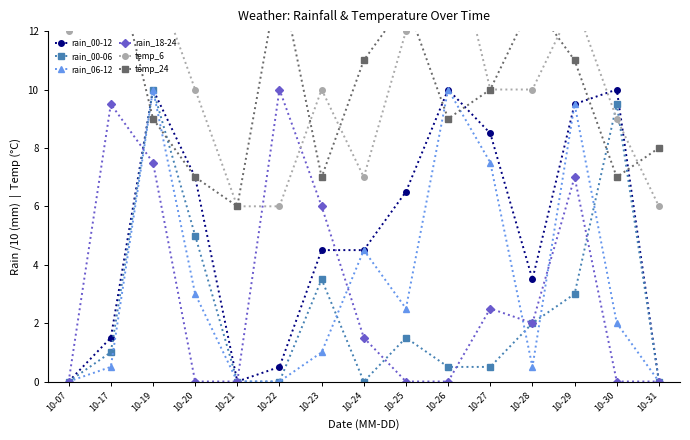

Which series changed the most between 10-27 and 10-29?

rain_18-24